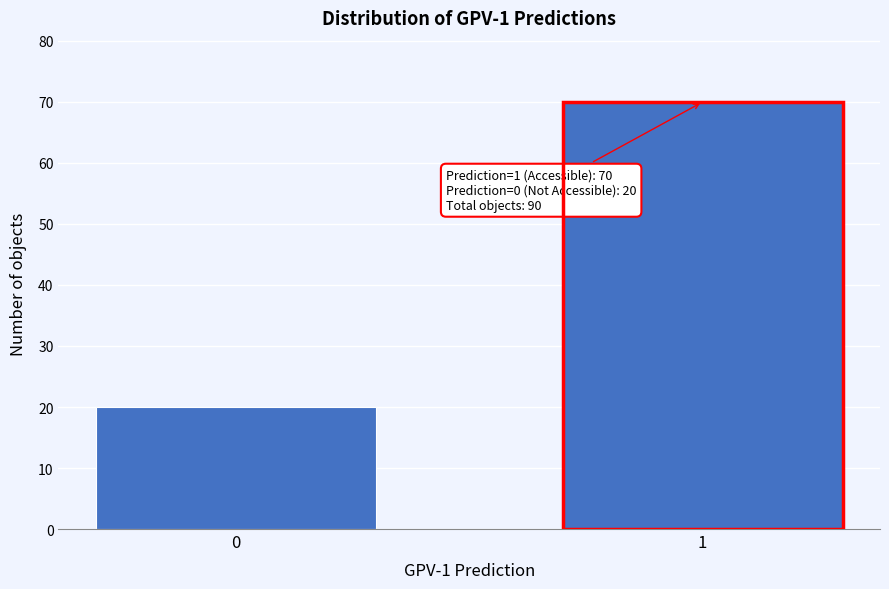

Reading left to right, list all the values displayed in this chart.

0=20	1=70